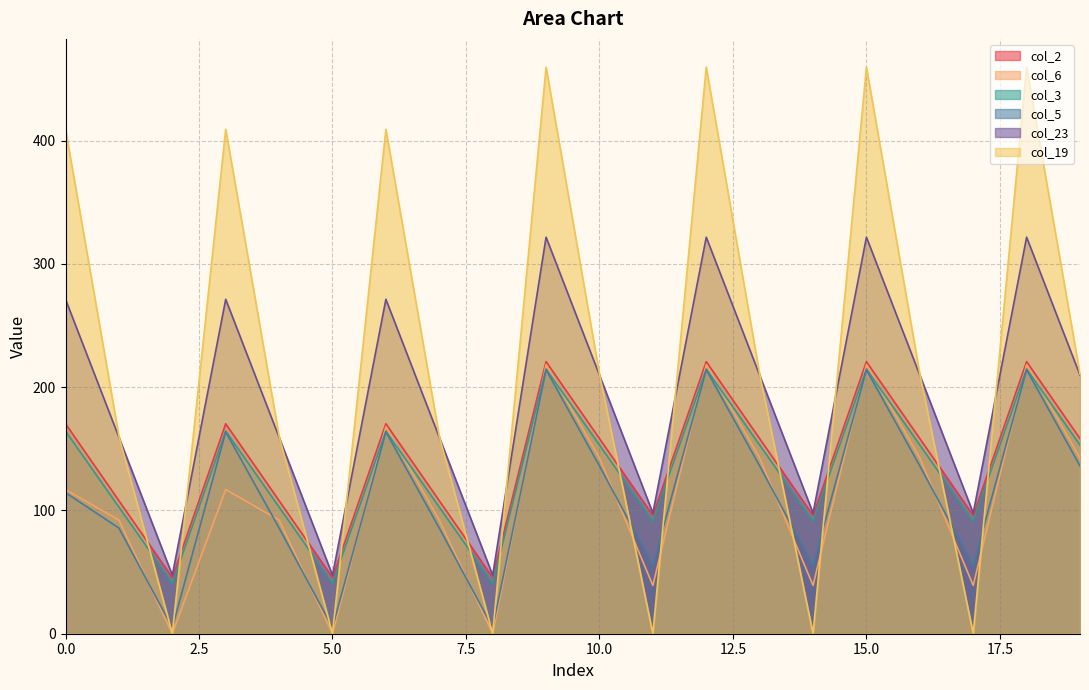

What is the value of the col_23 point at the 5th from the left?

159.4